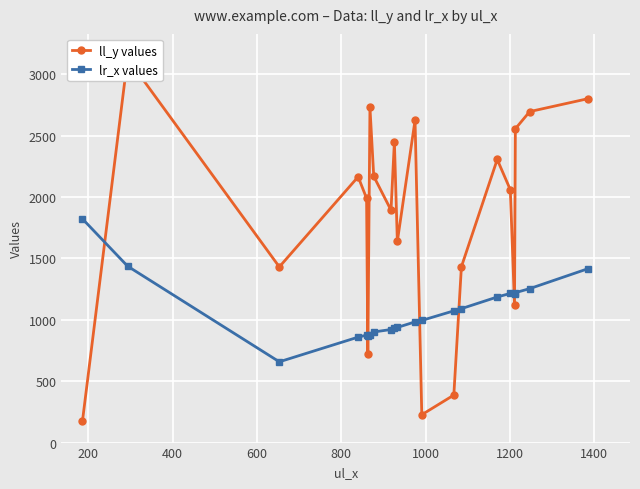

What is the lowest value of the lr_x values series?

658